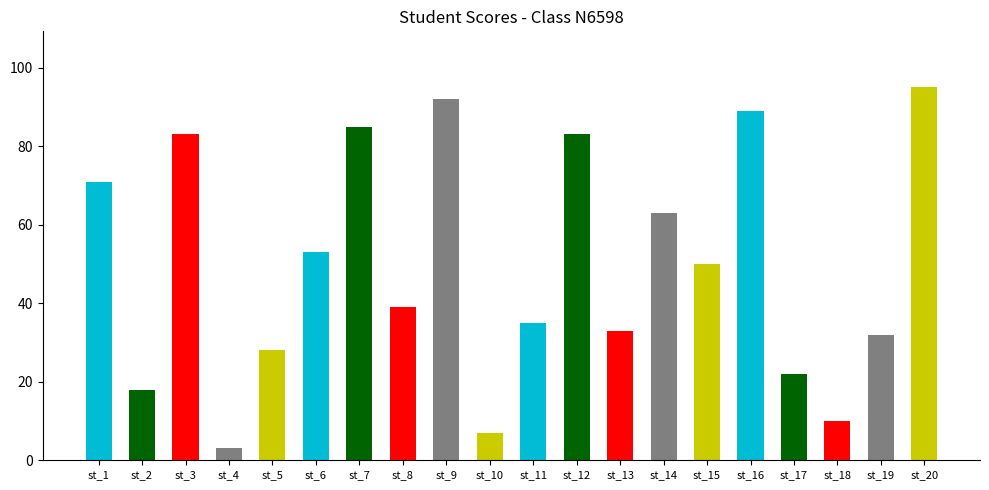

Reading right to left, transcribe all the data shown in this chart.

95	32	10	22	89	50	63	33	83	35	7	92	39	85	53	28	3	83	18	71